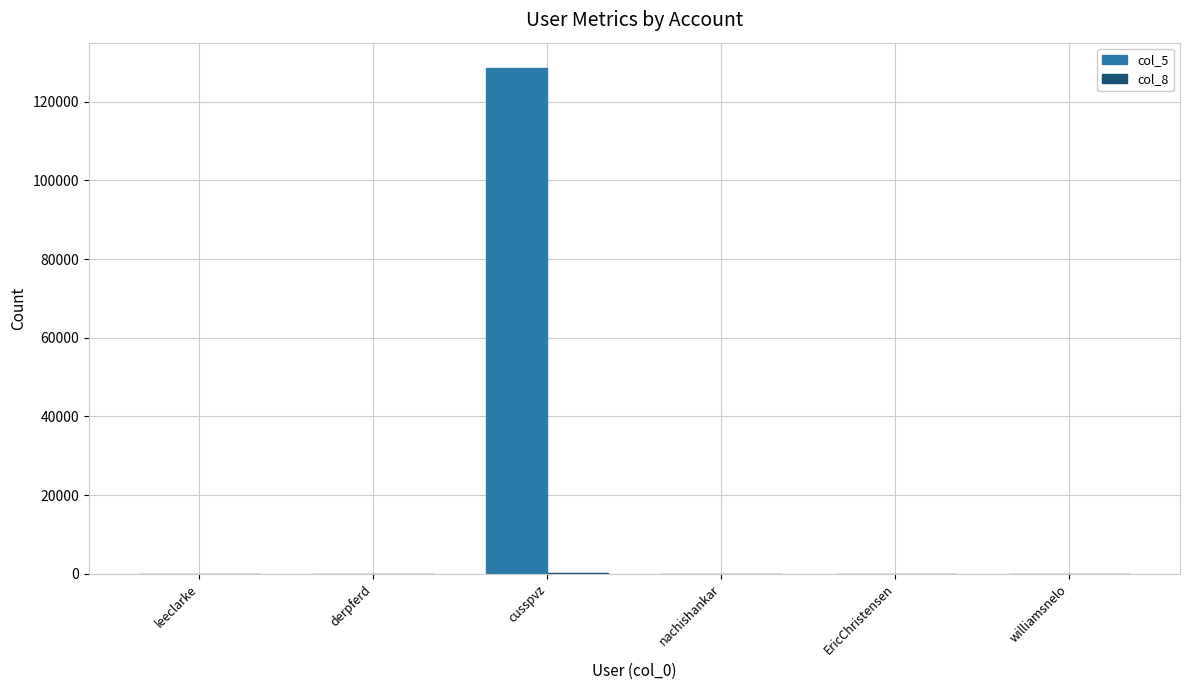

Which series has the largest total across all categories?

col_5